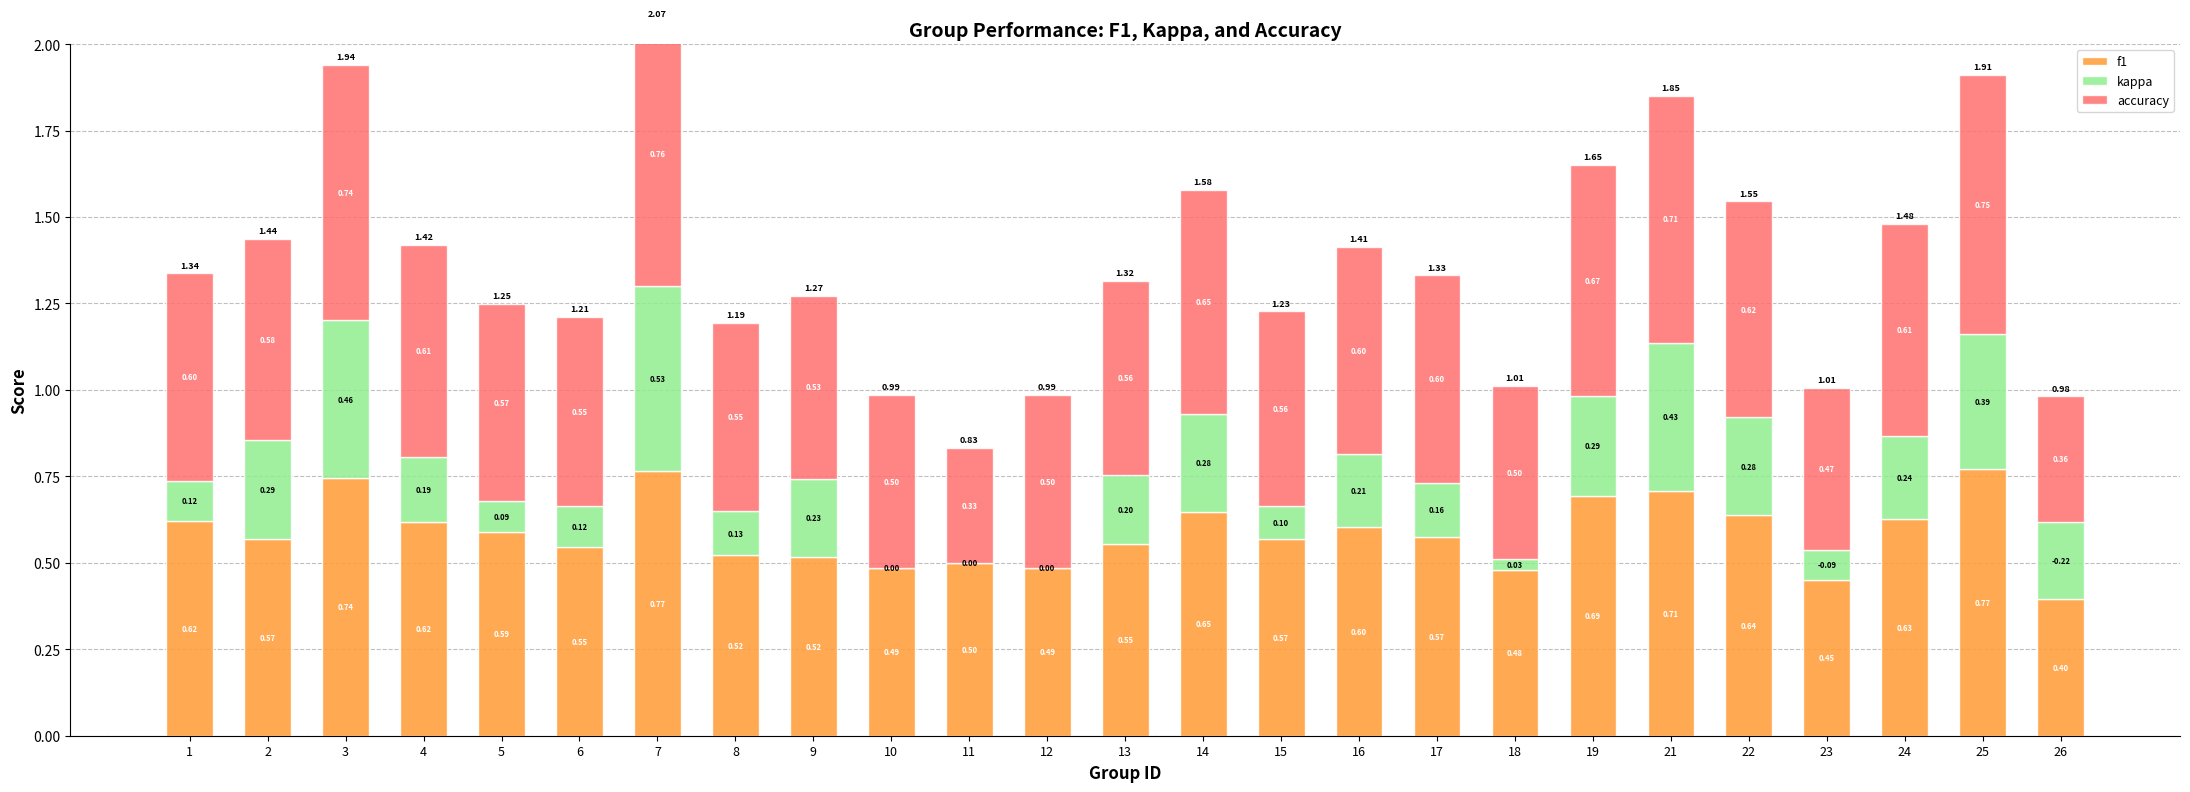

What is the difference between the maximum and second lowest values in the accuracy series?

0.4